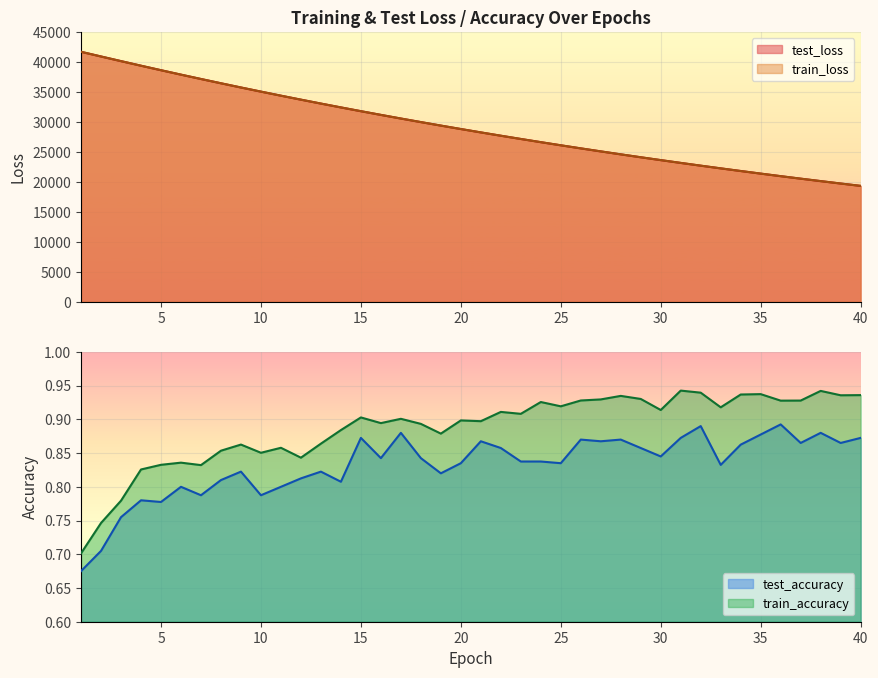

Is it true that train_loss equals 24086.4 at 10?

False